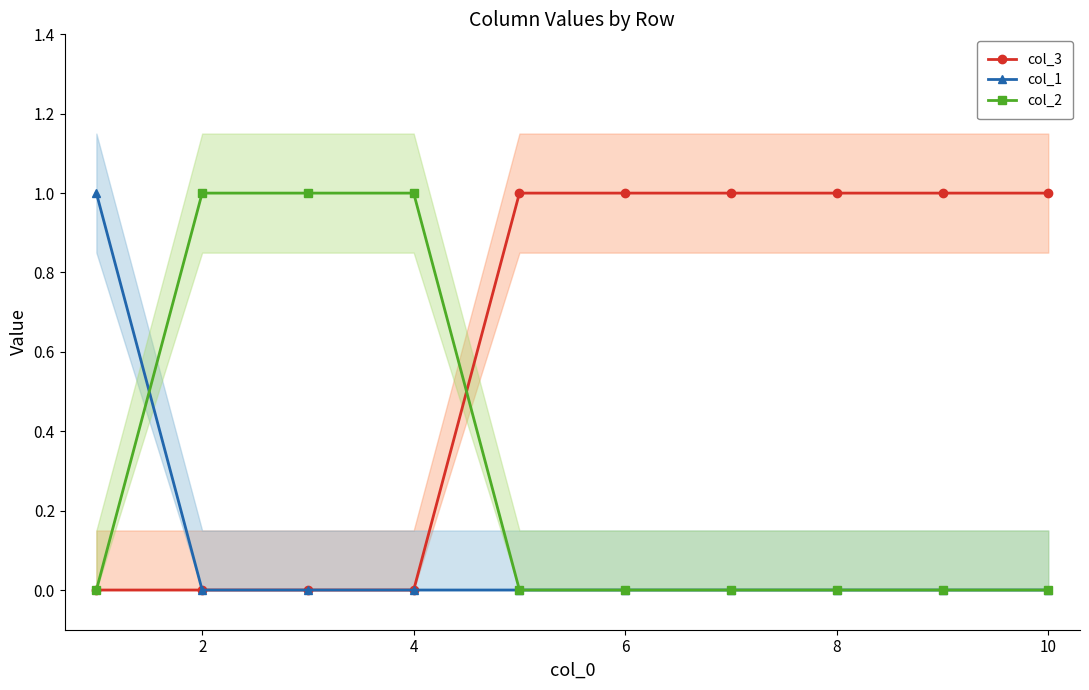

The col_3 series shows 1 at 10. True or false?

True